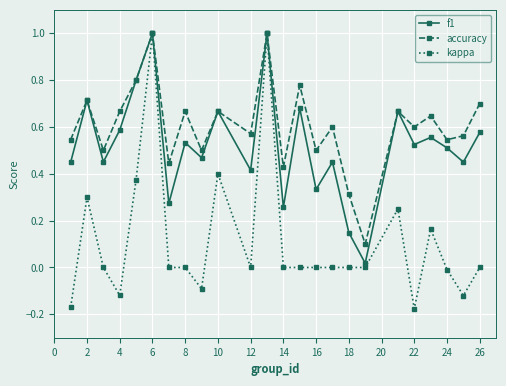

Which series has the widest spread of values?

kappa